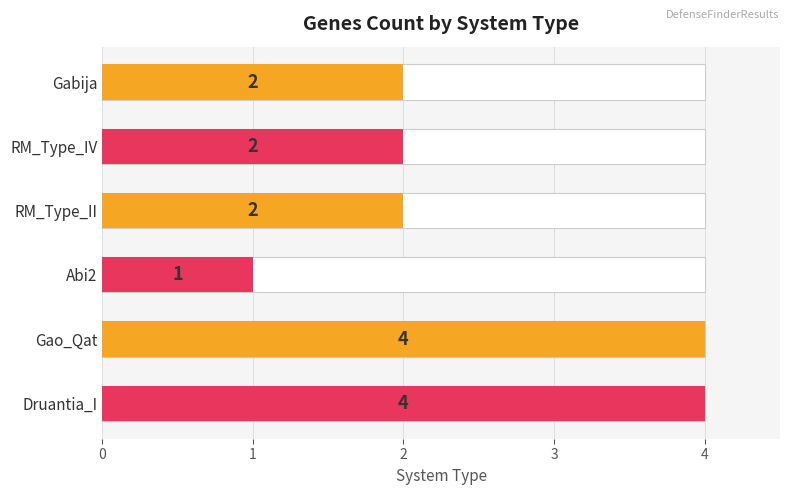

Is it true that the value at 1 is 1?

False